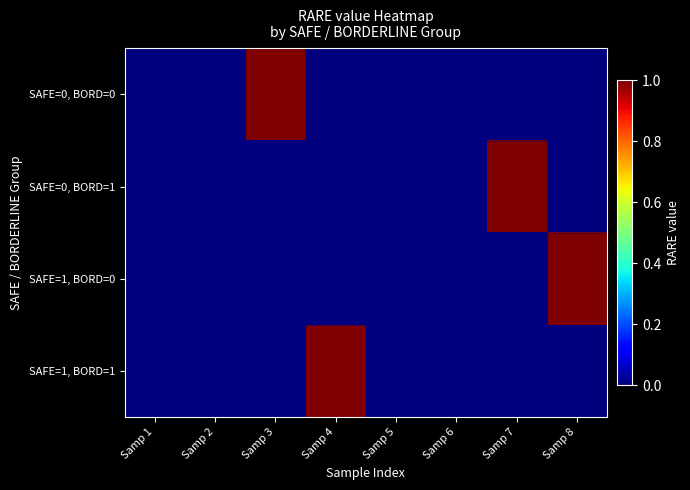

How many data points does each series have?

8